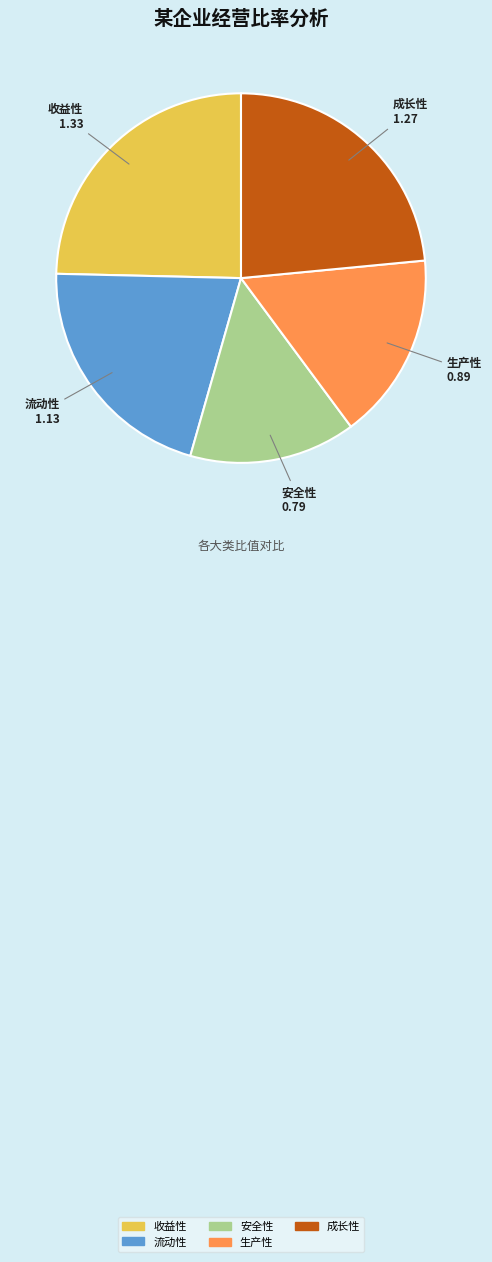

Is the sum of 安全性 and 生产性 greater than half?

No